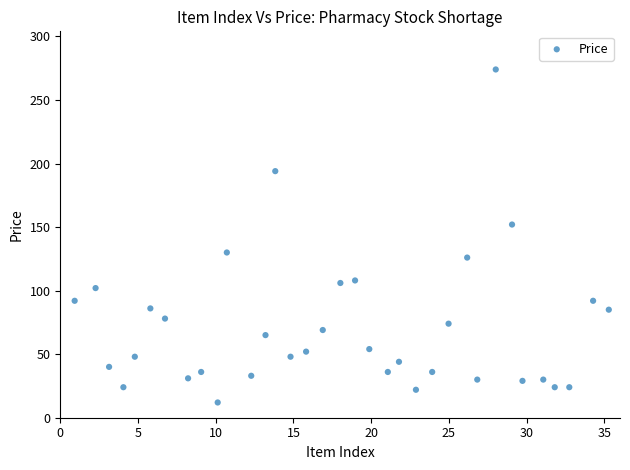

What Y value in the scatter plot is closest to 143?

152